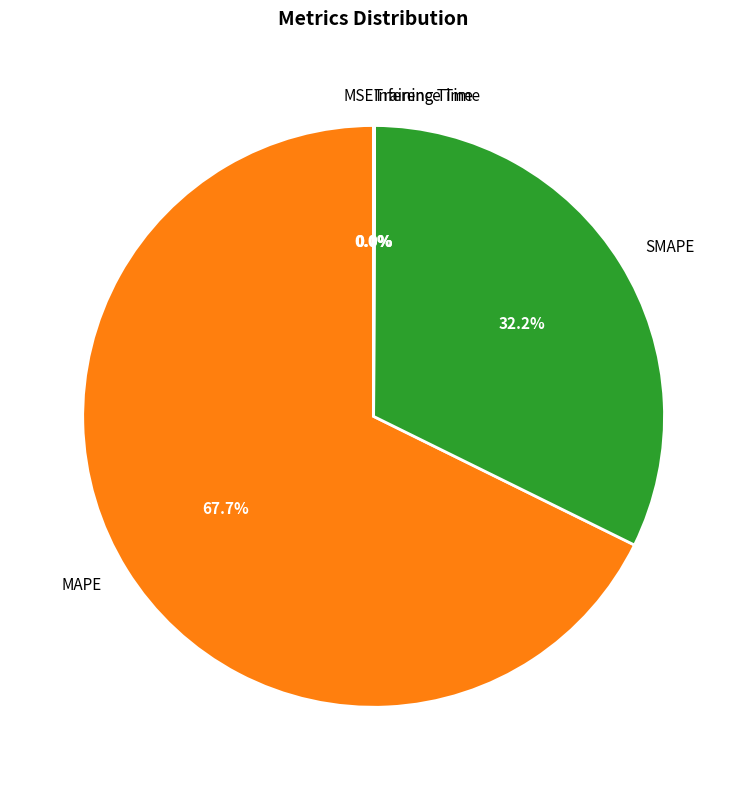

What is the largest slice in the pie chart?

MAPE